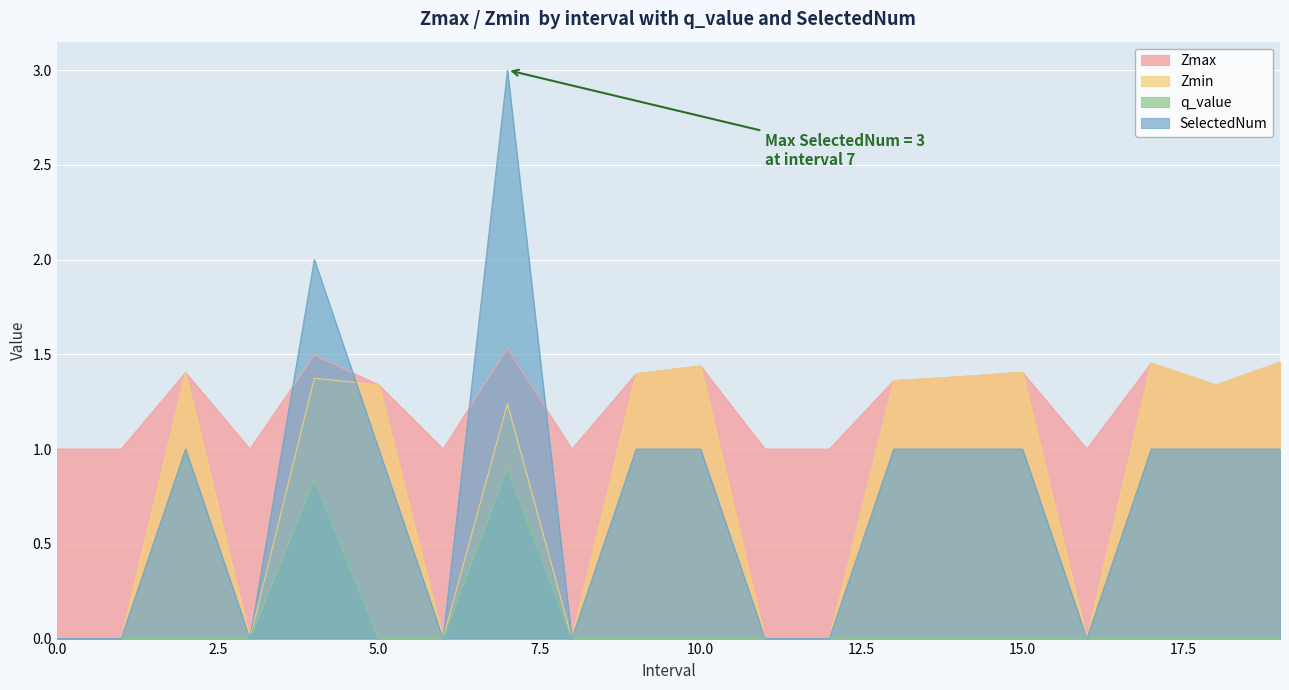

Reading left to right, list all the values displayed in this chart.

Zmax: 0=1.0	1=1.0	2=1.4	3=1.0	4=1.5	5=1.3	6=1.0	7=1.5	8=1.0	9=1.4	10=1.4	11=1.0	12=1.0	13=1.4	14=1.4	15=1.4	16=1.0	17=1.5	18=1.3	19=1.5
Zmin: 0=0.0	1=0.0	2=1.4	3=0.0	4=1.4	5=1.3	6=0.0	7=1.2	8=0.0	9=1.4	10=1.4	11=0.0	12=0.0	13=1.4	14=1.4	15=1.4	16=0.0	17=1.5	18=1.3	19=1.5
q_value: 0=0.0	1=0.0	2=-0.0	3=0.0	4=0.8	5=-0.0	6=0.0	7=0.9	8=0.0	9=-0.0	10=-0.0	11=0.0	12=0.0	13=-0.0	14=-0.0	15=-0.0	16=0.0	17=-0.0	18=-0.0	19=-0.0
SelectedNum: 0=0.0	1=0.0	2=1.0	3=0.0	4=2.0	5=1.0	6=0.0	7=3.0	8=0.0	9=1.0	10=1.0	11=0.0	12=0.0	13=1.0	14=1.0	15=1.0	16=0.0	17=1.0	18=1.0	19=1.0